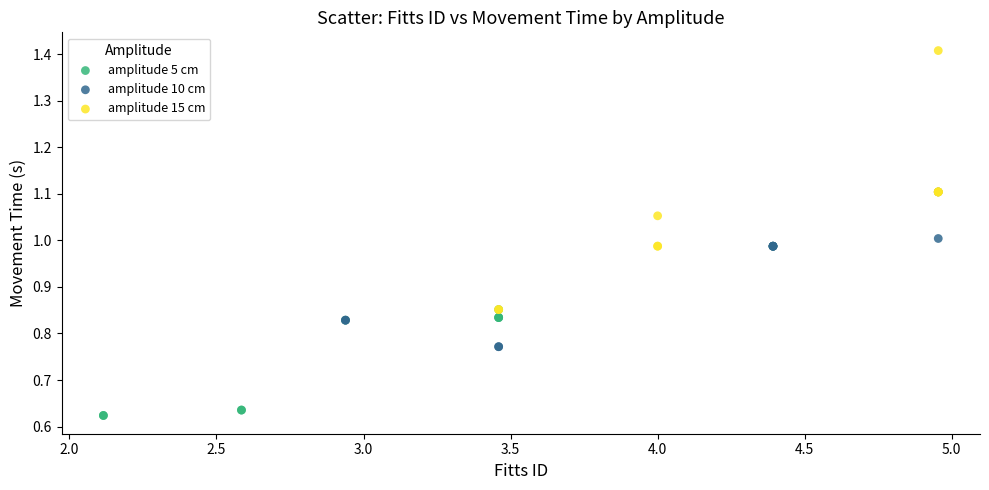

Which series has the largest Y range (max minus min)?

amplitude 15 cm